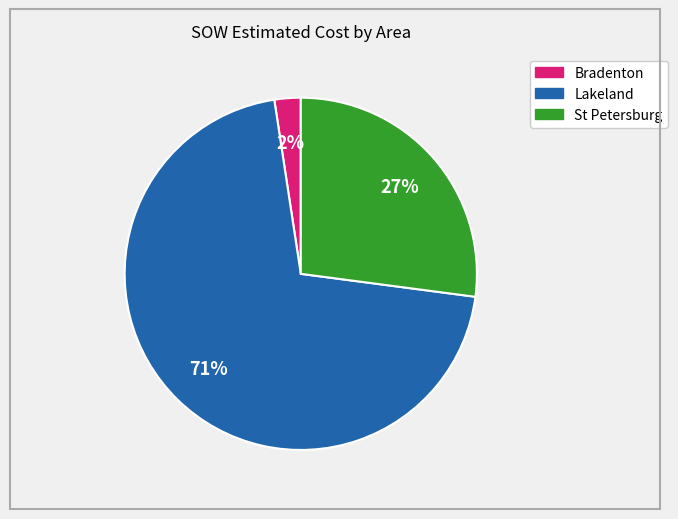

Does any single category account for the majority?

Yes